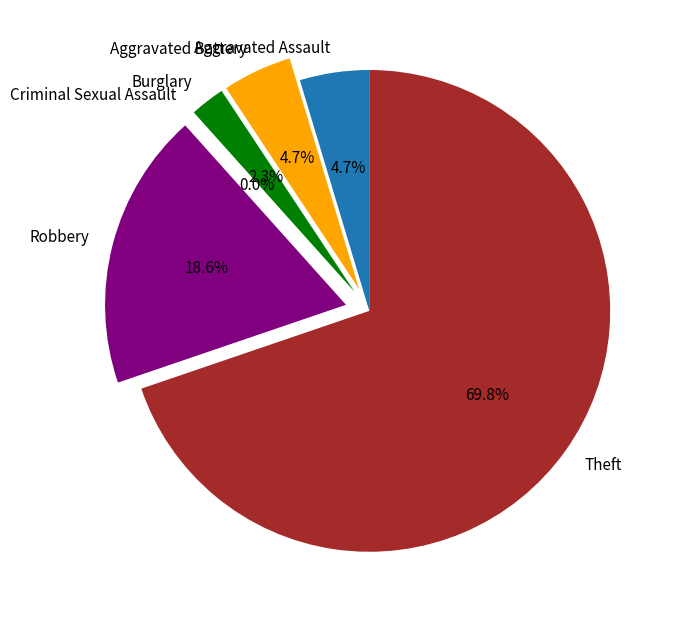

To the nearest percent, what percentage of the pie is Burglary?

2%